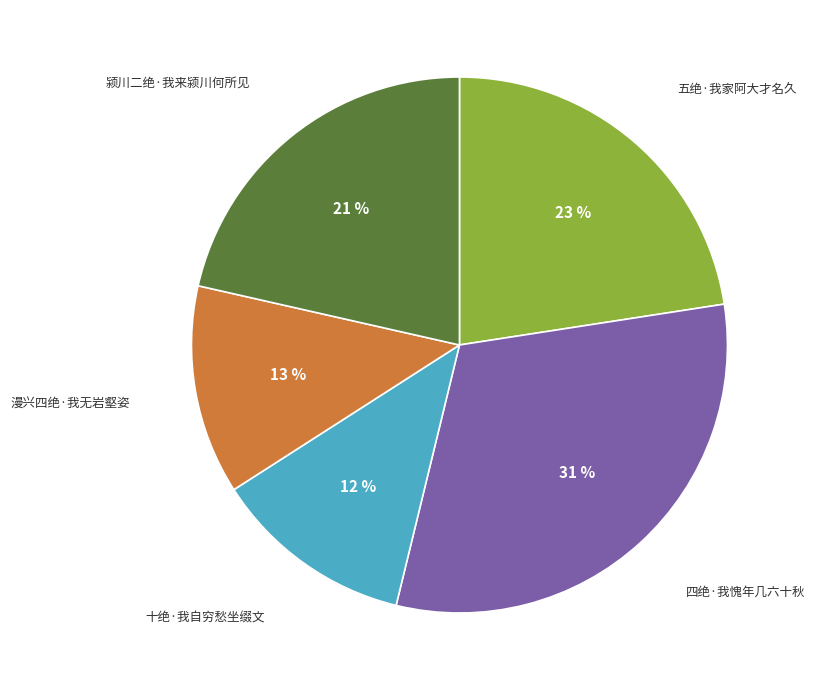

To the nearest percent, what is the average slice percentage?

20%